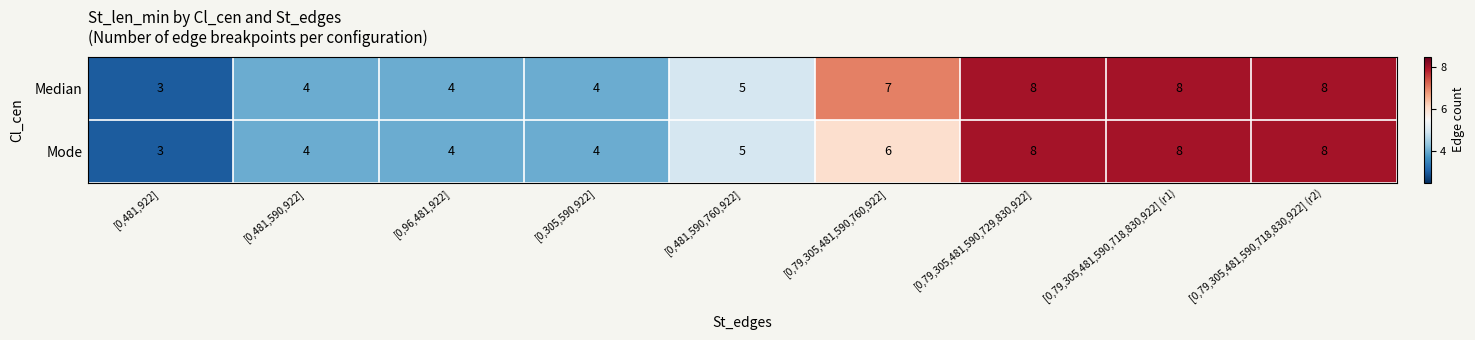

At which label is Mode closest to 5?

[0,481,590,760,922]